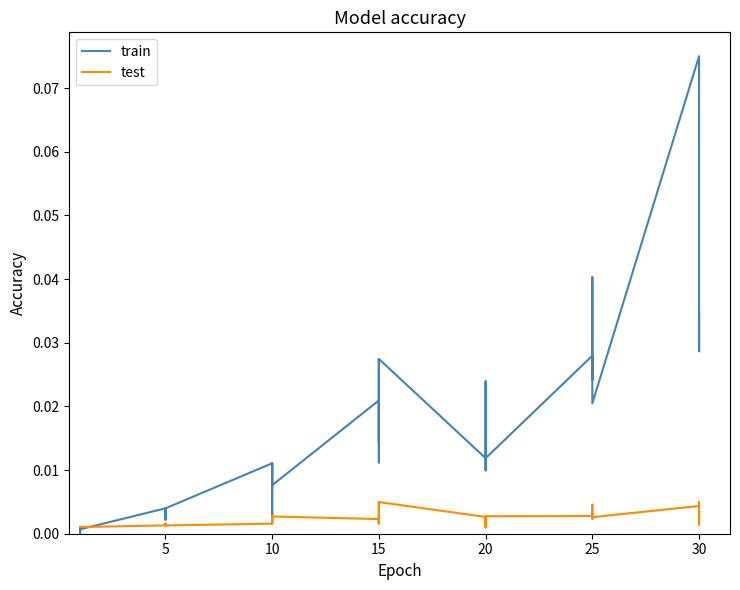

True or false: train and test cross at least once.

True